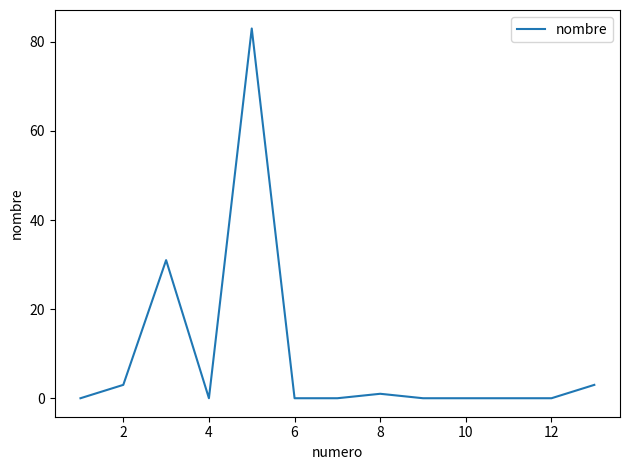

What is the maximum value shown in the chart?

83